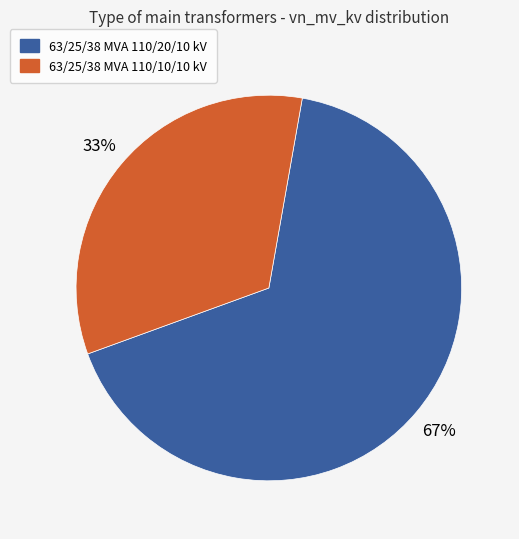

To the nearest percent, what percentage of the pie is 63/25/38 MVA 110/20/10 kV?

67%